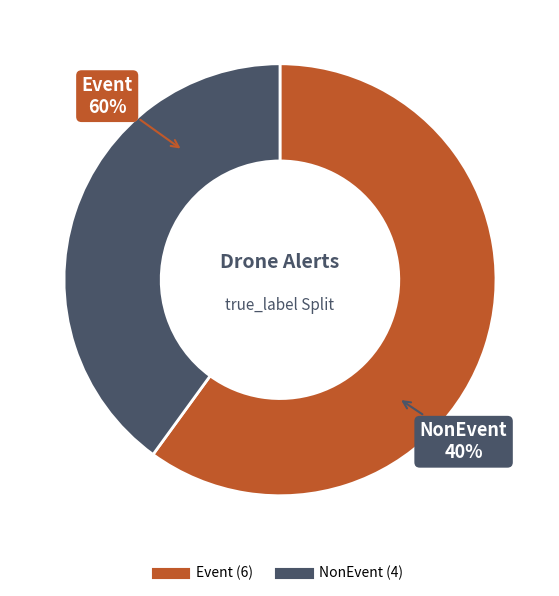

Which category has the smallest portion of the pie?

NonEvent